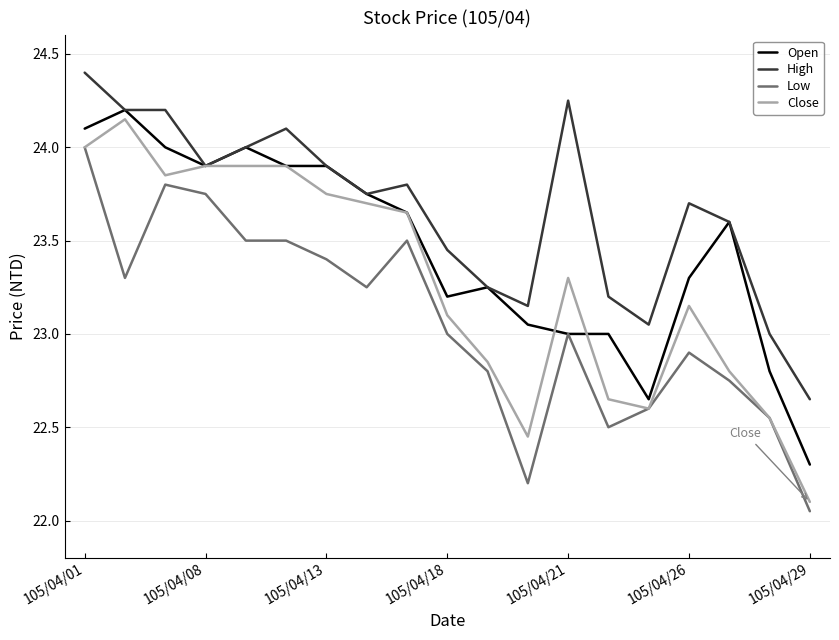

Which series has the largest total across all categories?

High